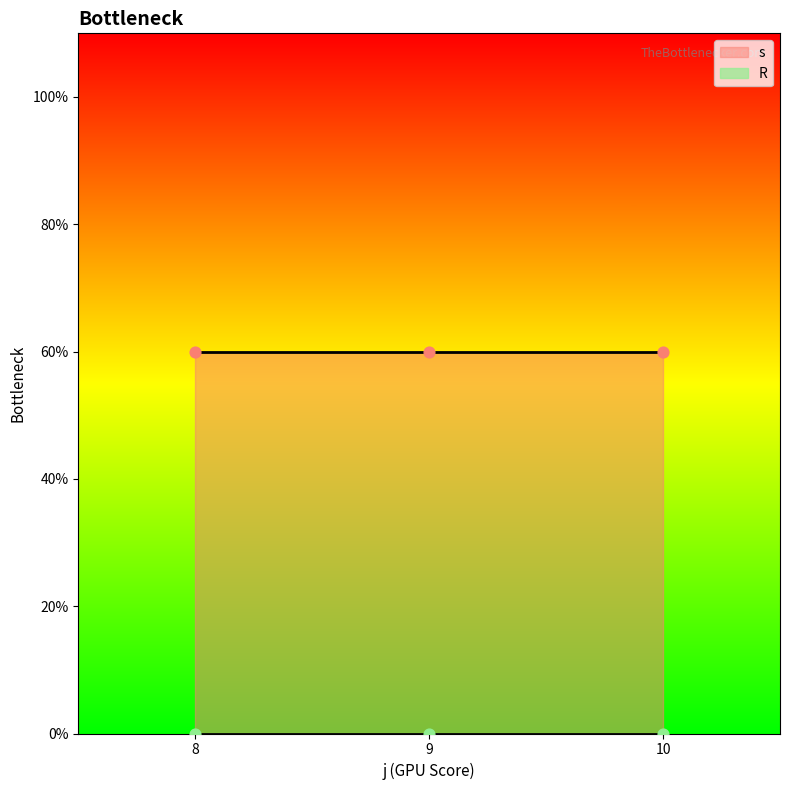

What are all the series names shown in the legend?

s, R